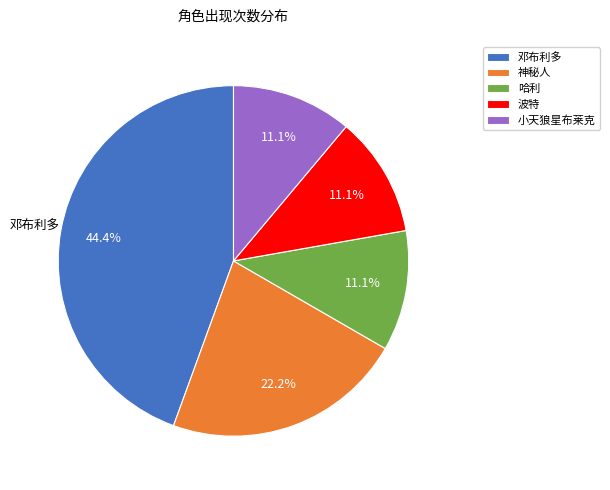

Count the number of slices in the pie.

5